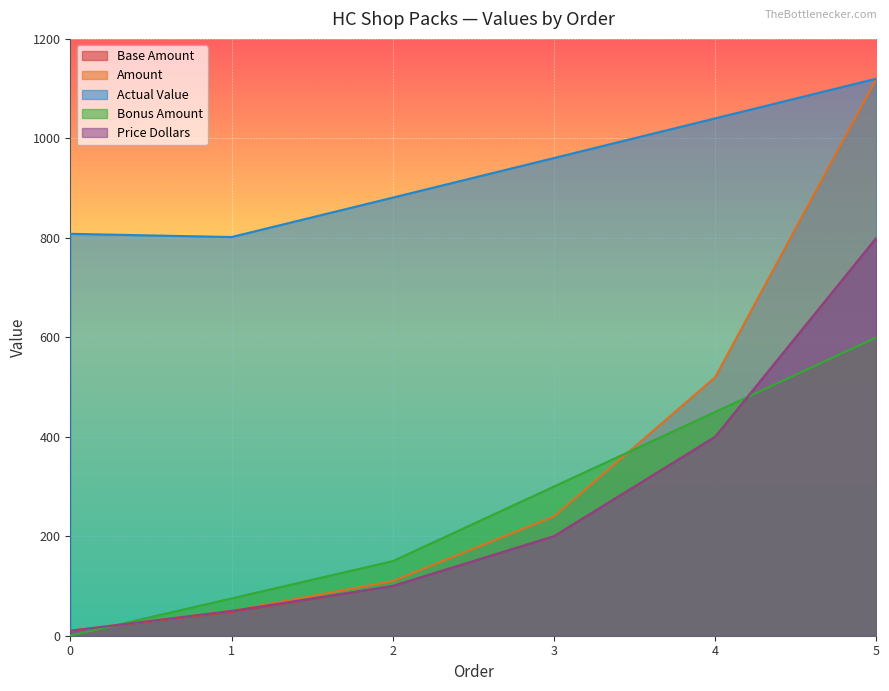

Read the Bonus Amount value at 1.

75.0